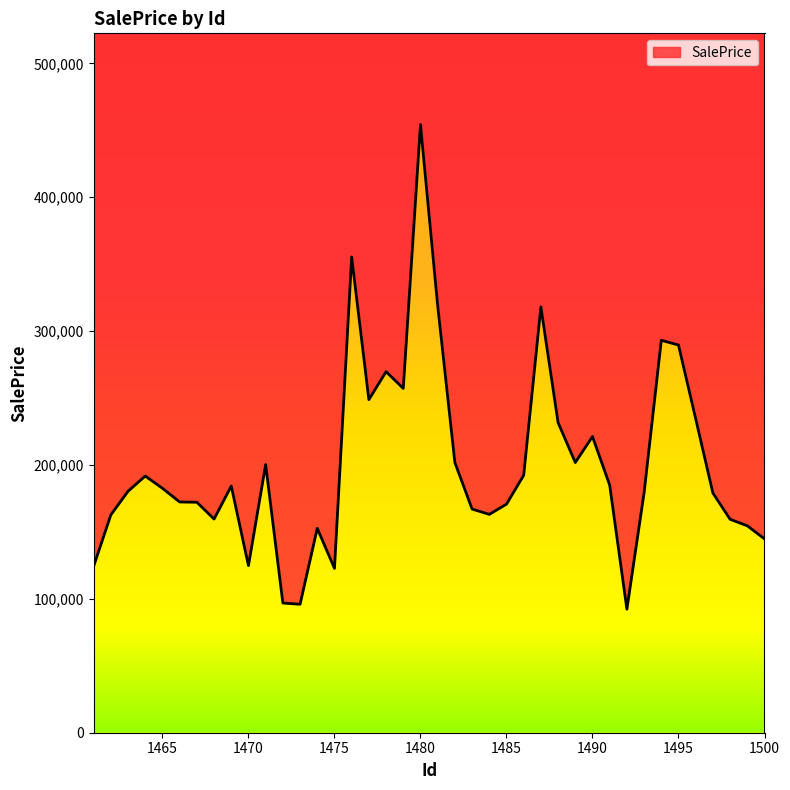

What is the sum of the values at 1487 and 1472?

415010